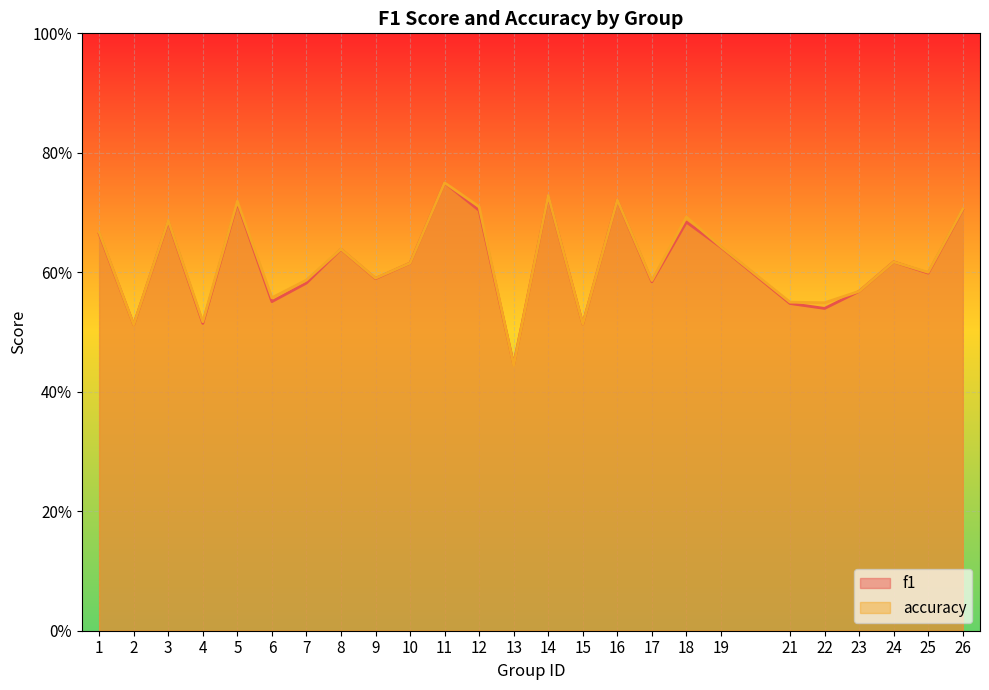

At 16, list the series in order from largest to smallest.

accuracy, f1